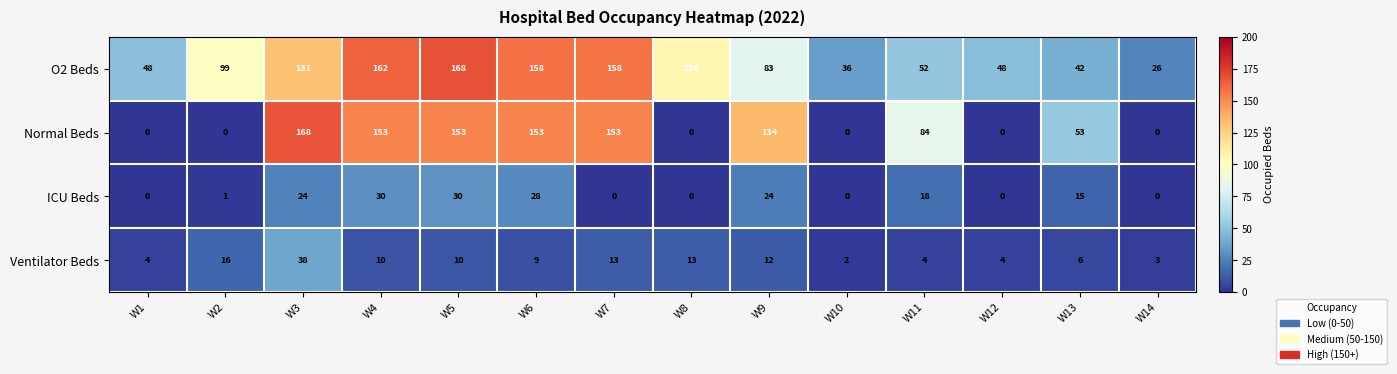

Where does the ICU Beds series first go above 15?

W3